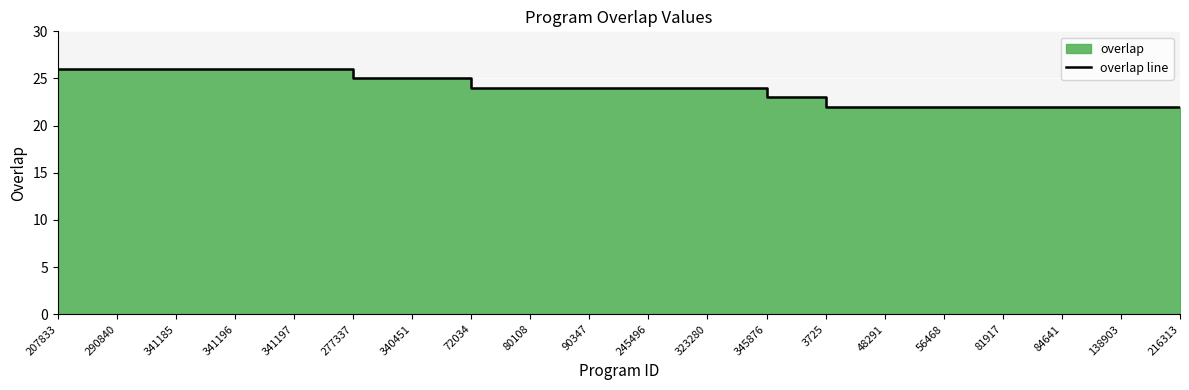

Where is the data nearest to the value 24?

72034